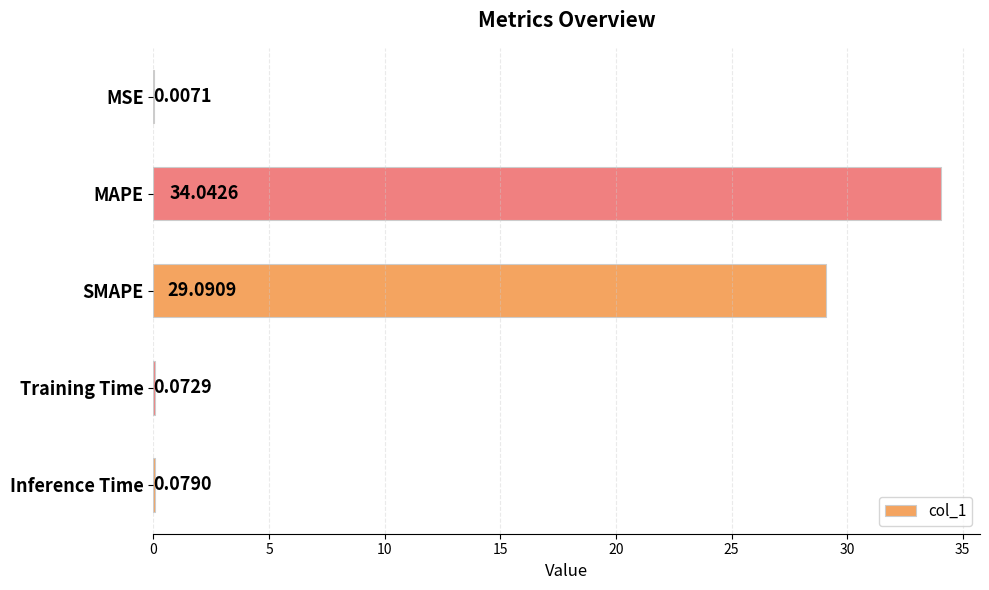

What is the change in value from MAPE to Training Time?

-34.0